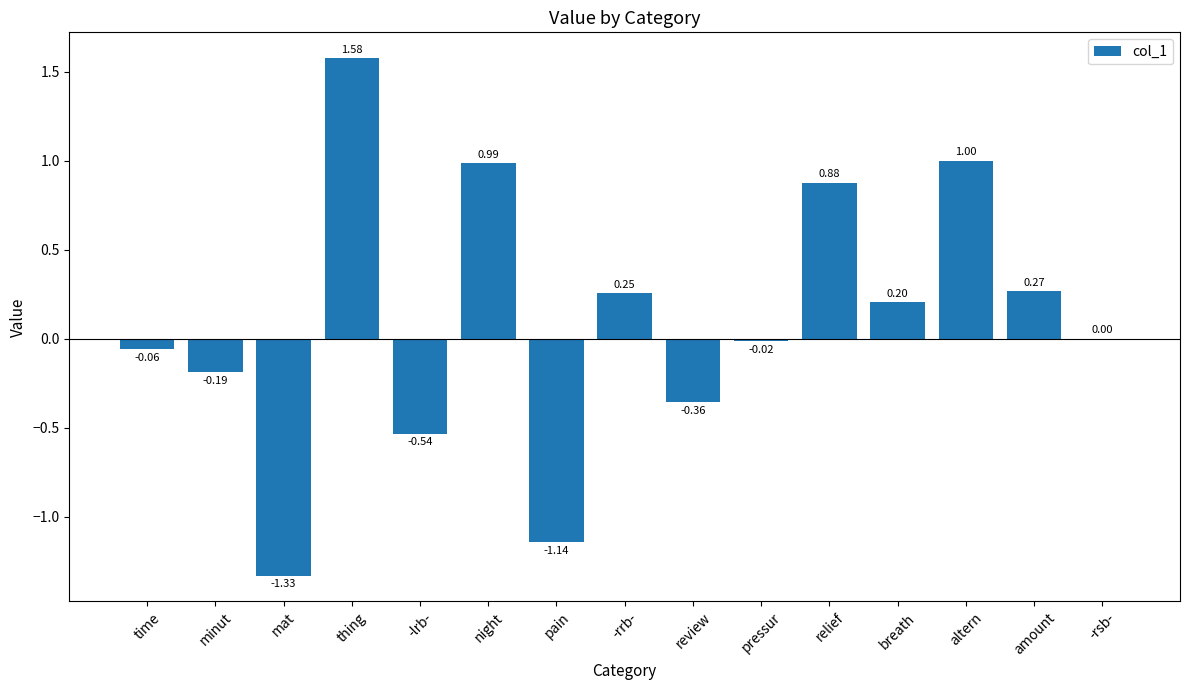

What is the sum of all values?

1.5